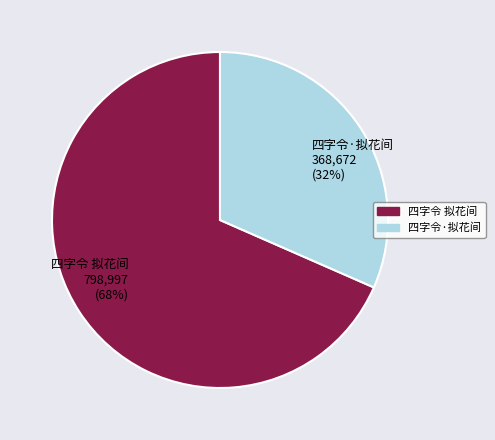

Rank the categories by value from lowest to highest.

四字令·拟花间, 四字令 拟花间